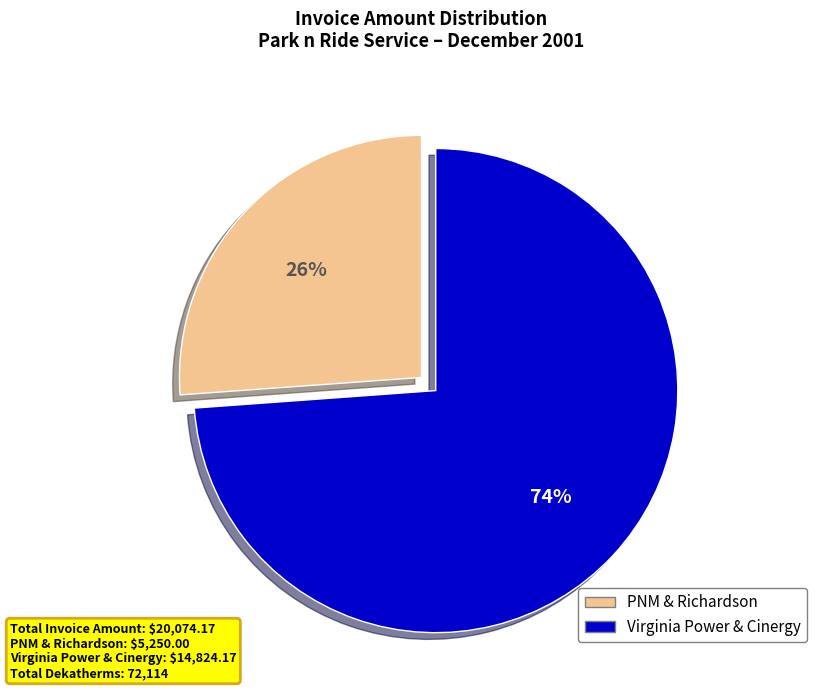

To the nearest percent, what is the average slice percentage?

50%